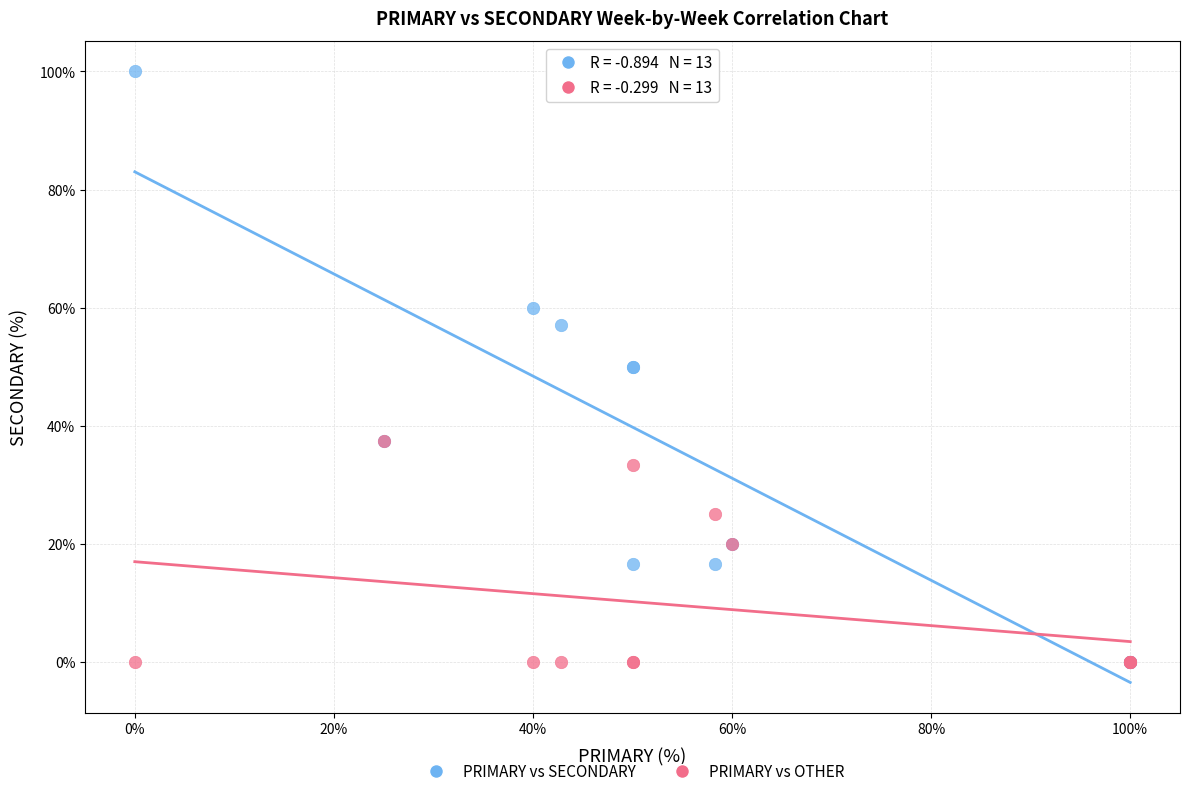

What are all the series names shown in the legend?

PRIMARY vs SECONDARY, PRIMARY vs OTHER